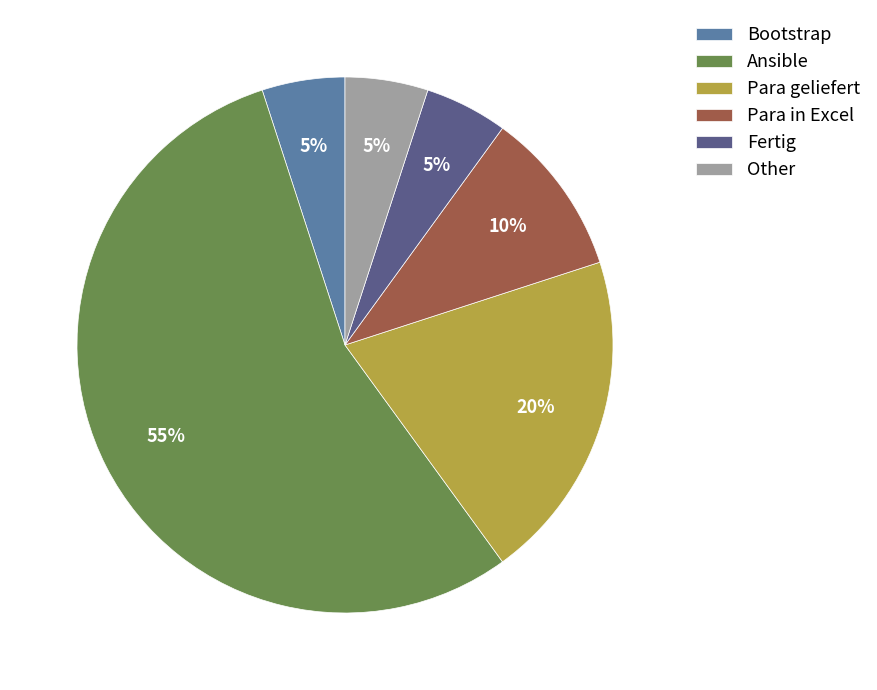

Is the sum of Para geliefert and Para in Excel greater than half?

No